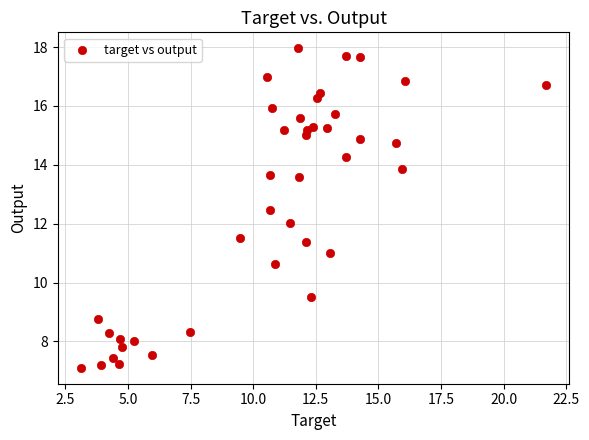

What is the range of Y values (max minus min)?

10.9